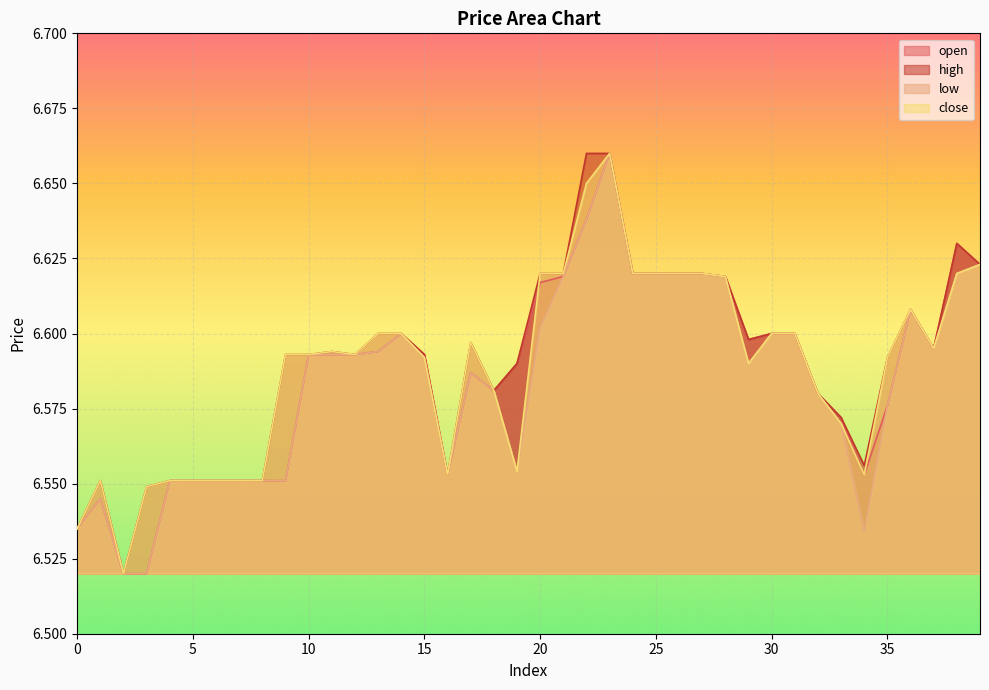

Which has a higher value, 15 or 23?

23